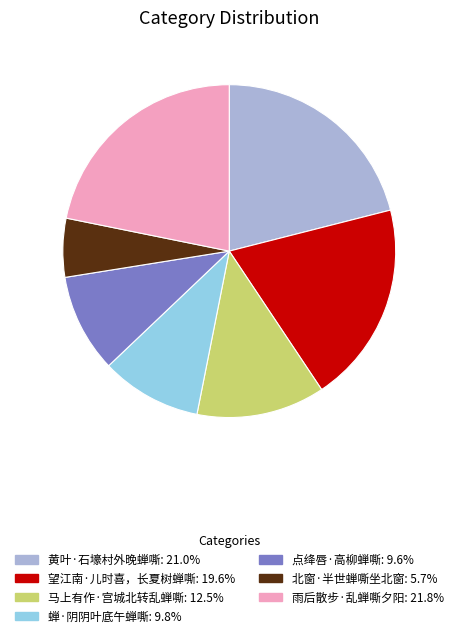

Which slice is the largest?

雨后散步·乱蝉嘶夕阳